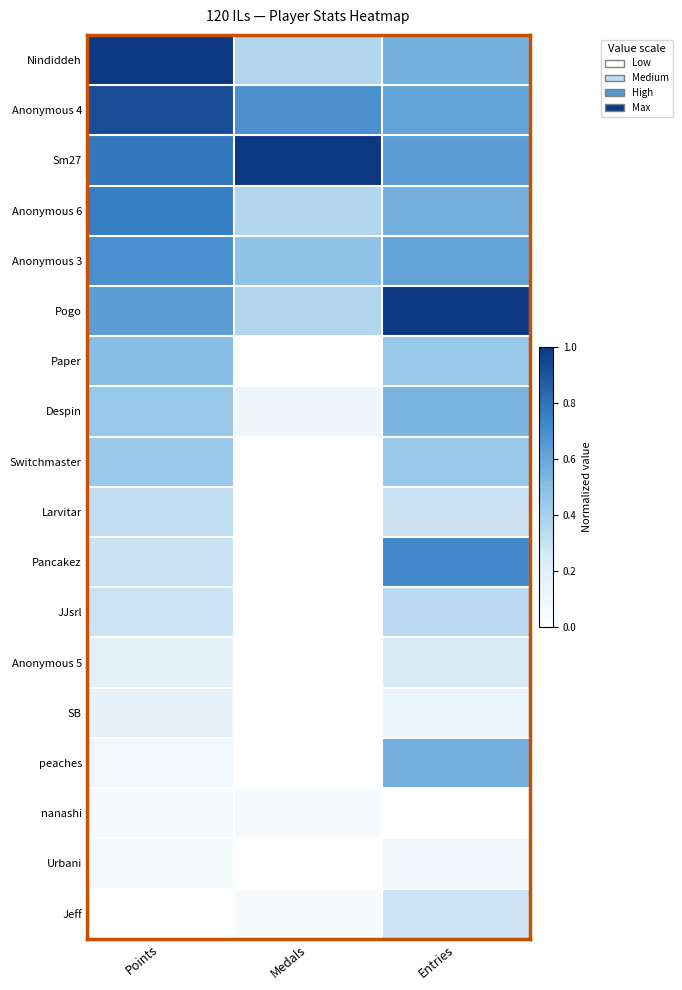

Reading right to left, extract all data points from this chart.

Nindiddeh: Entries=0.6	Medals=0.4	Points=1.0
Anonymous 4: Entries=0.6	Medals=0.7	Points=0.9
Sm27: Entries=0.6	Medals=1.0	Points=0.8
Anonymous 6: Entries=0.6	Medals=0.4	Points=0.8
Anonymous 3: Entries=0.6	Medals=0.5	Points=0.7
Pogo: Entries=1.0	Medals=0.4	Points=0.6
Paper: Entries=0.4	Medals=0.0	Points=0.5
Despin: Entries=0.5	Medals=0.1	Points=0.5
Switchmaster: Entries=0.4	Medals=0.0	Points=0.4
Larvitar: Entries=0.3	Medals=0.0	Points=0.3
Pancakez: Entries=0.7	Medals=0.0	Points=0.3
JJsrl: Entries=0.3	Medals=0.0	Points=0.3
Anonymous 5: Entries=0.2	Medals=0.0	Points=0.2
SB: Entries=0.1	Medals=0.0	Points=0.2
peaches: Entries=0.6	Medals=0.0	Points=0.1
nanashi: Entries=0.0	Medals=0.1	Points=0.1
Urbani: Entries=0.1	Medals=0.0	Points=0.1
Jeff: Entries=0.3	Medals=0.1	Points=0.0